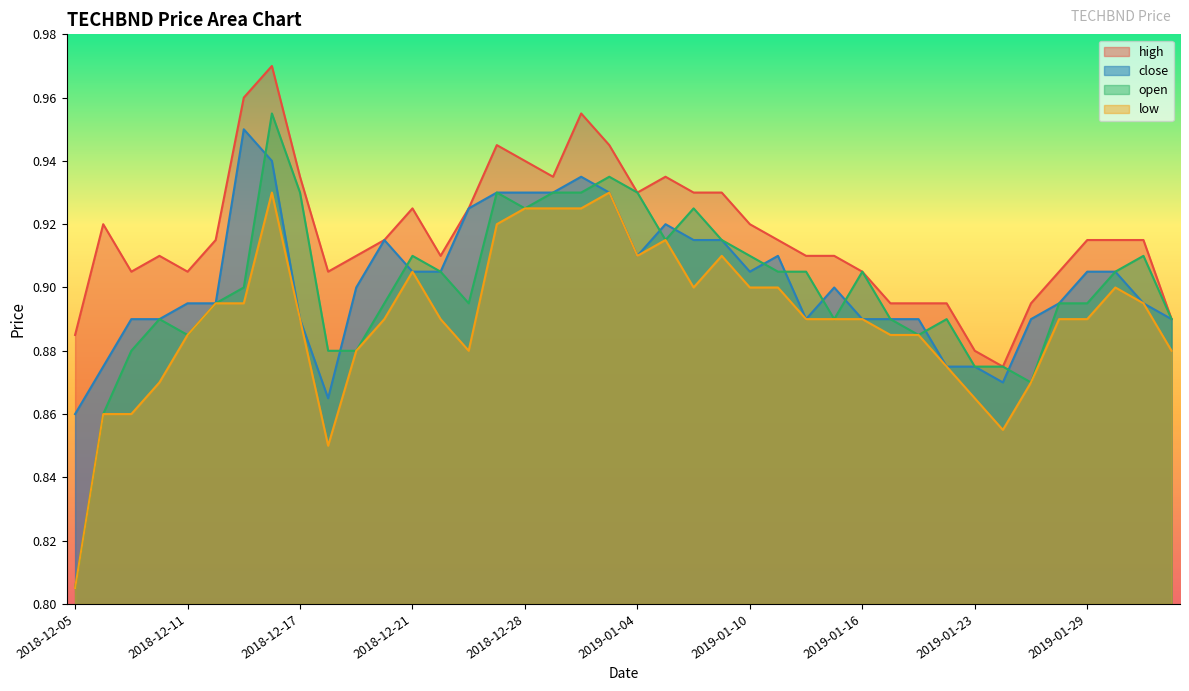

Which label corresponds to the smallest value in the chart?

2018-12-05